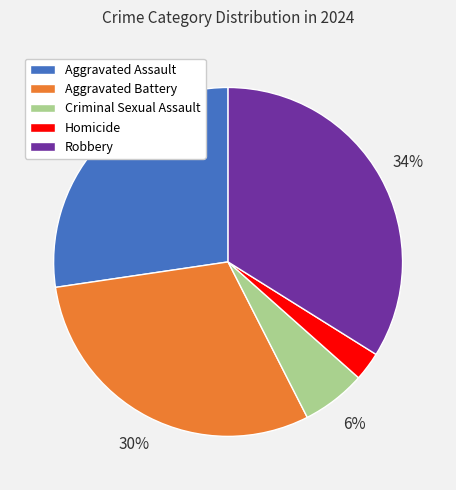

How many slices are in this pie chart?

5